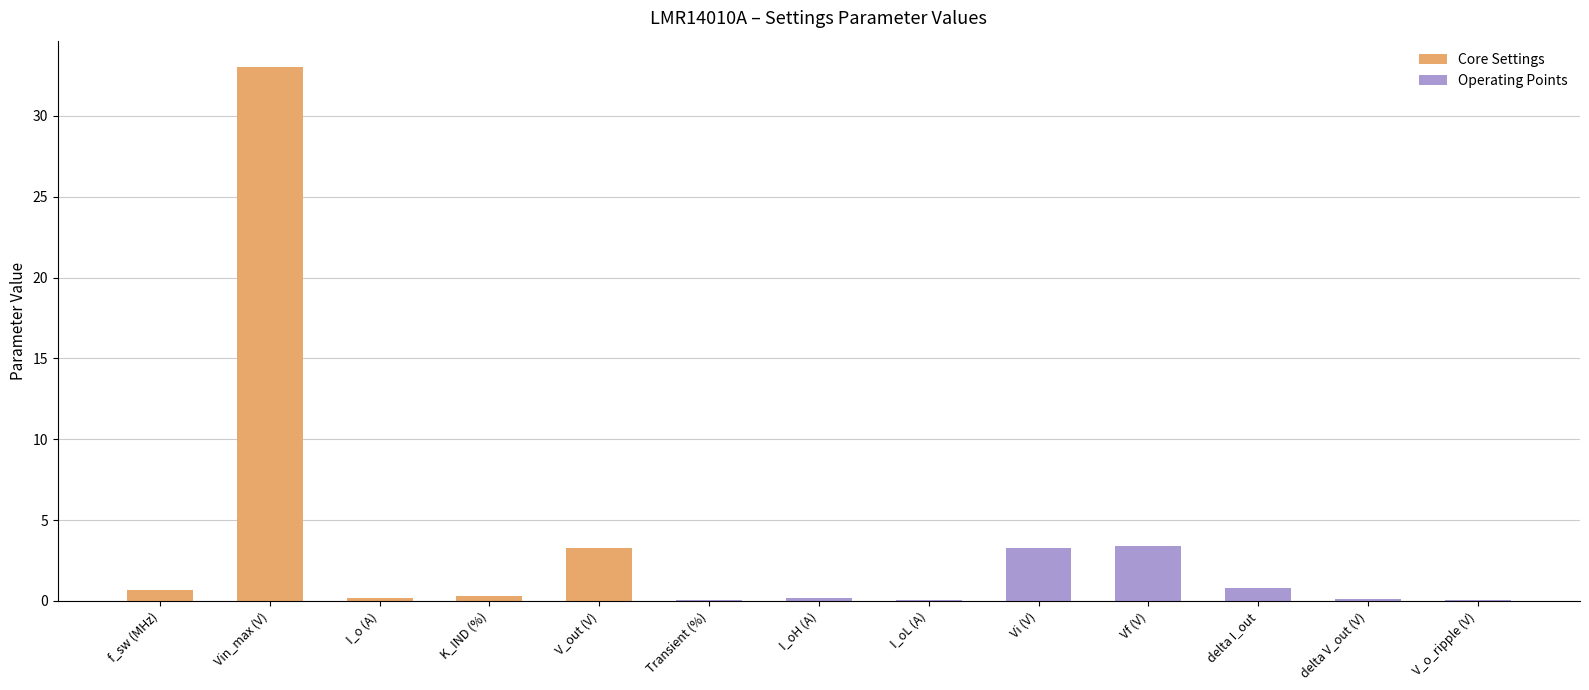

Approximately how many times larger is the value at I_o (A) compared to Vf (V)?

0.1